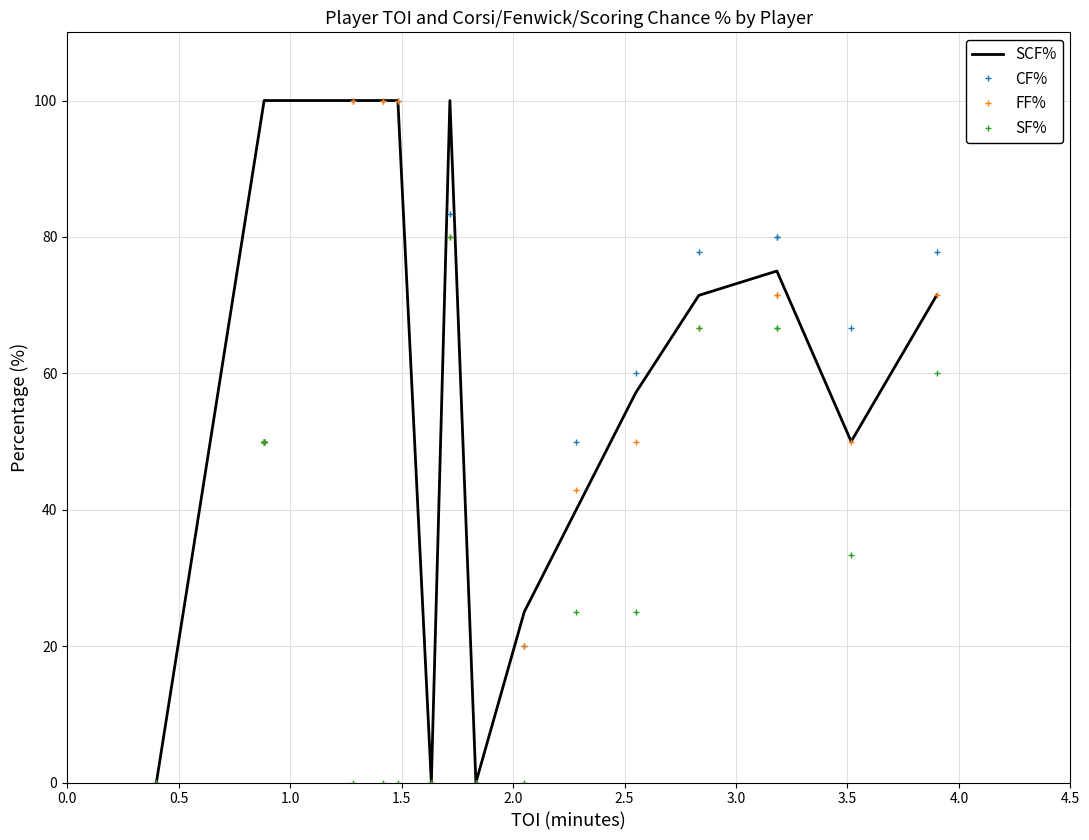

What are all the series names shown in the legend?

SCF%, CF%, FF%, SF%